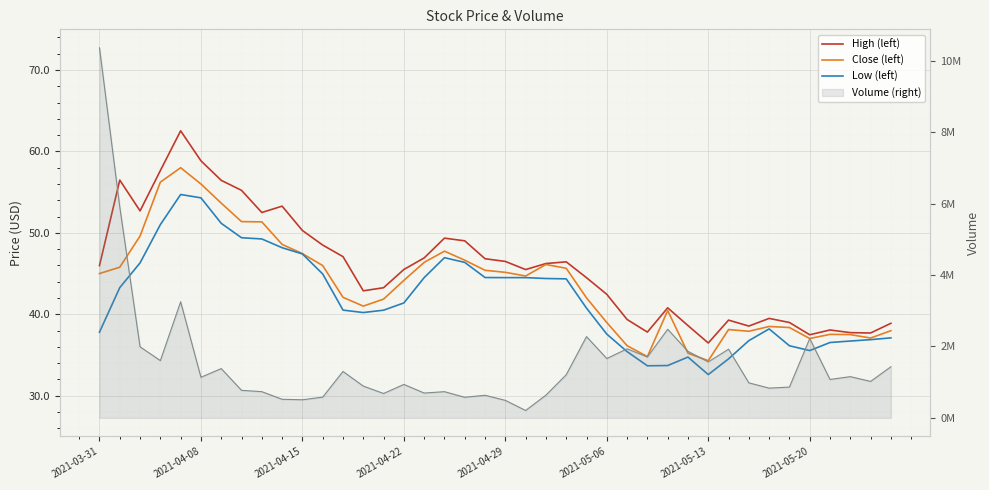

True or false: Low (left) and High (left) intersect in this chart.

False